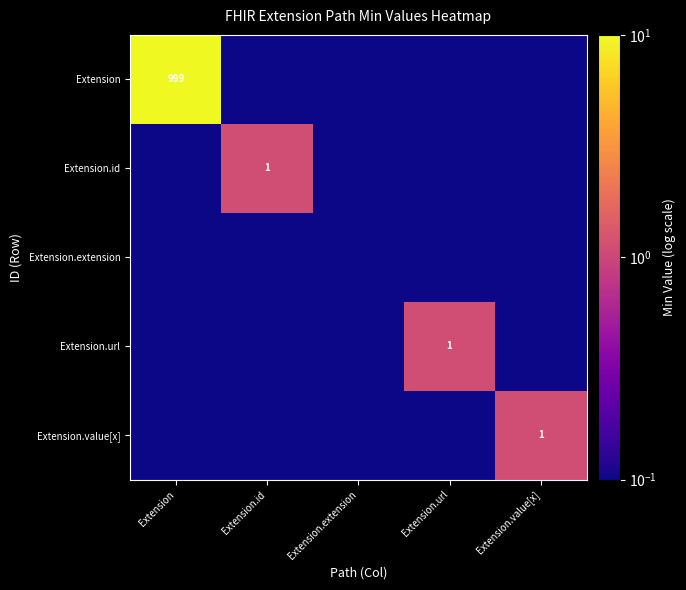

True or false: Extension has a value of 0.0 at Extension.id.

False